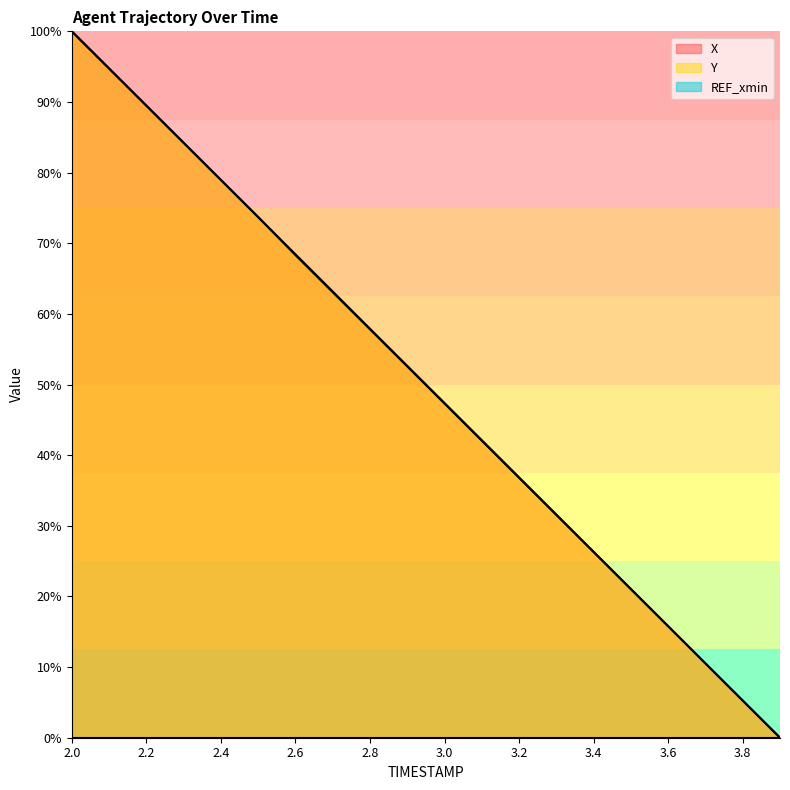

At which category is the sum across all series the highest?

2.0